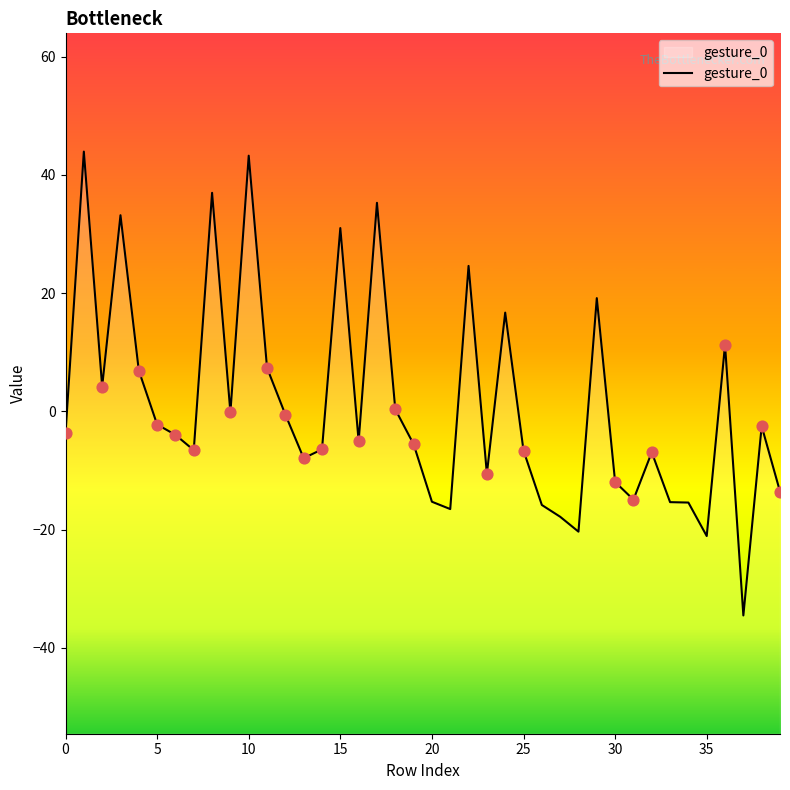

Which has a higher value, 12 or 38?

12